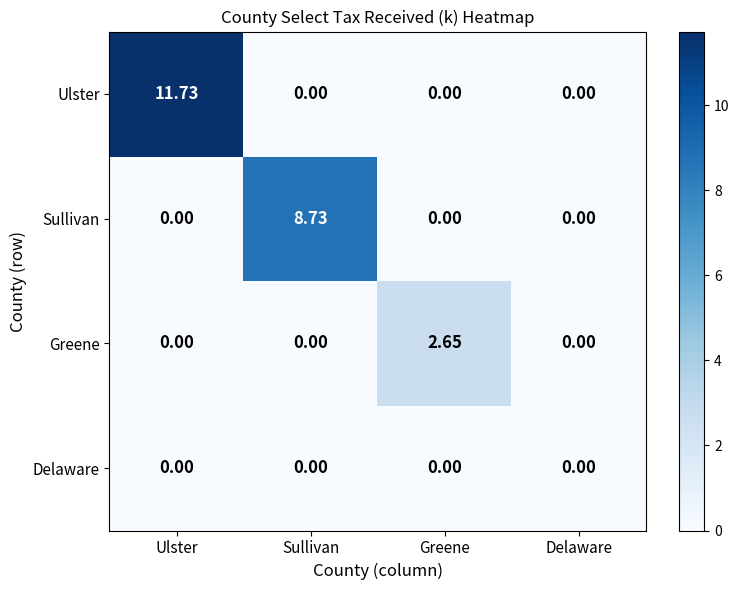

Which category has the highest value in the Greene series?

Greene